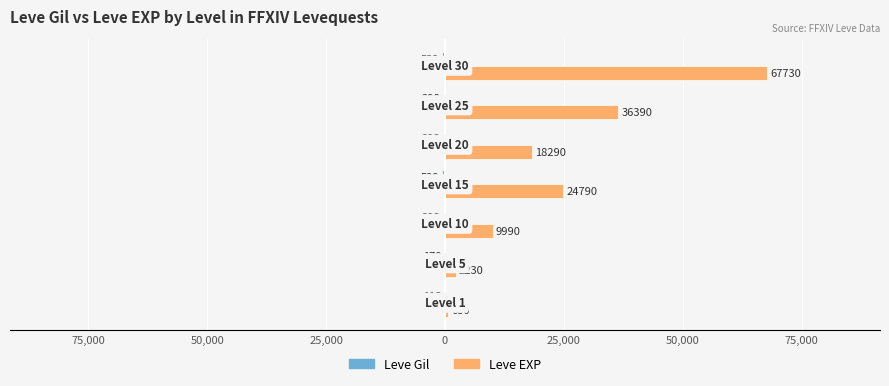

Reading left to right, list all the values displayed in this chart.

Leve Gil: -113	-170	-293	-529	-292	-298	-532
Leve EXP: 630	2230	9990	24790	18290	36390	67730